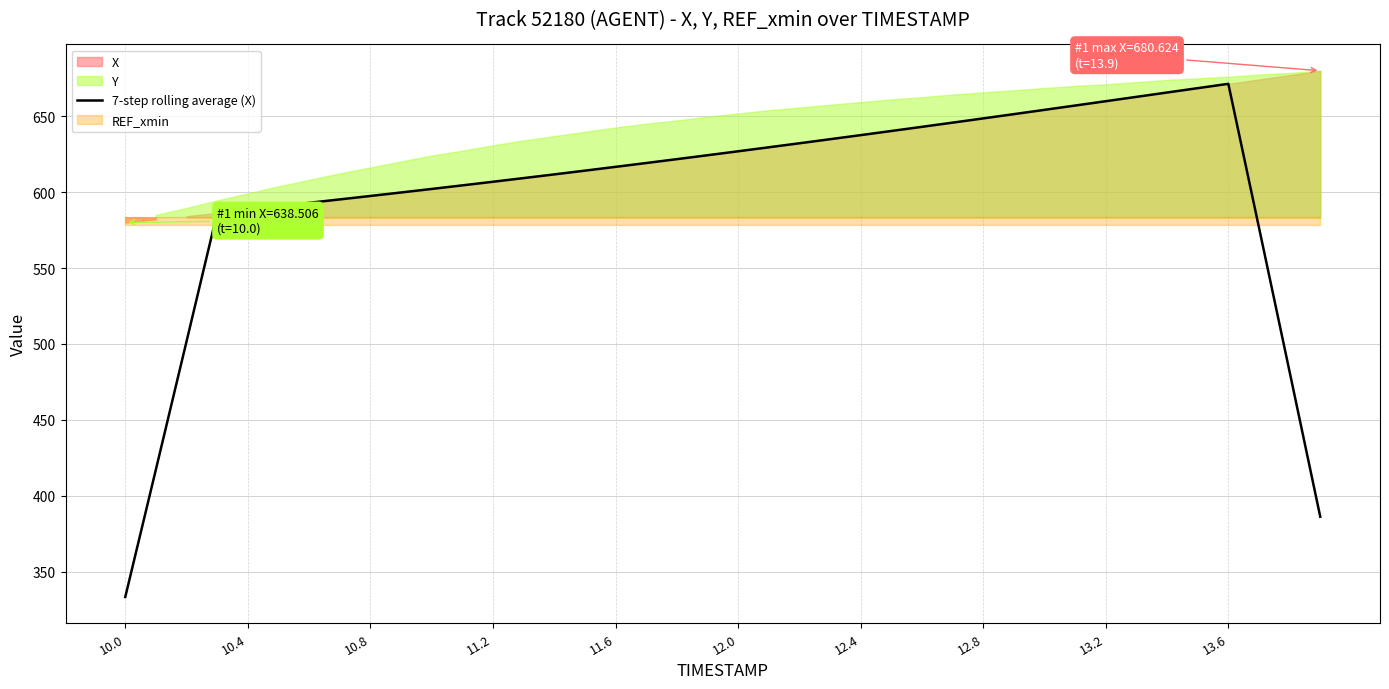

What is the minimum value for 7-step rolling average (X)?

333.2